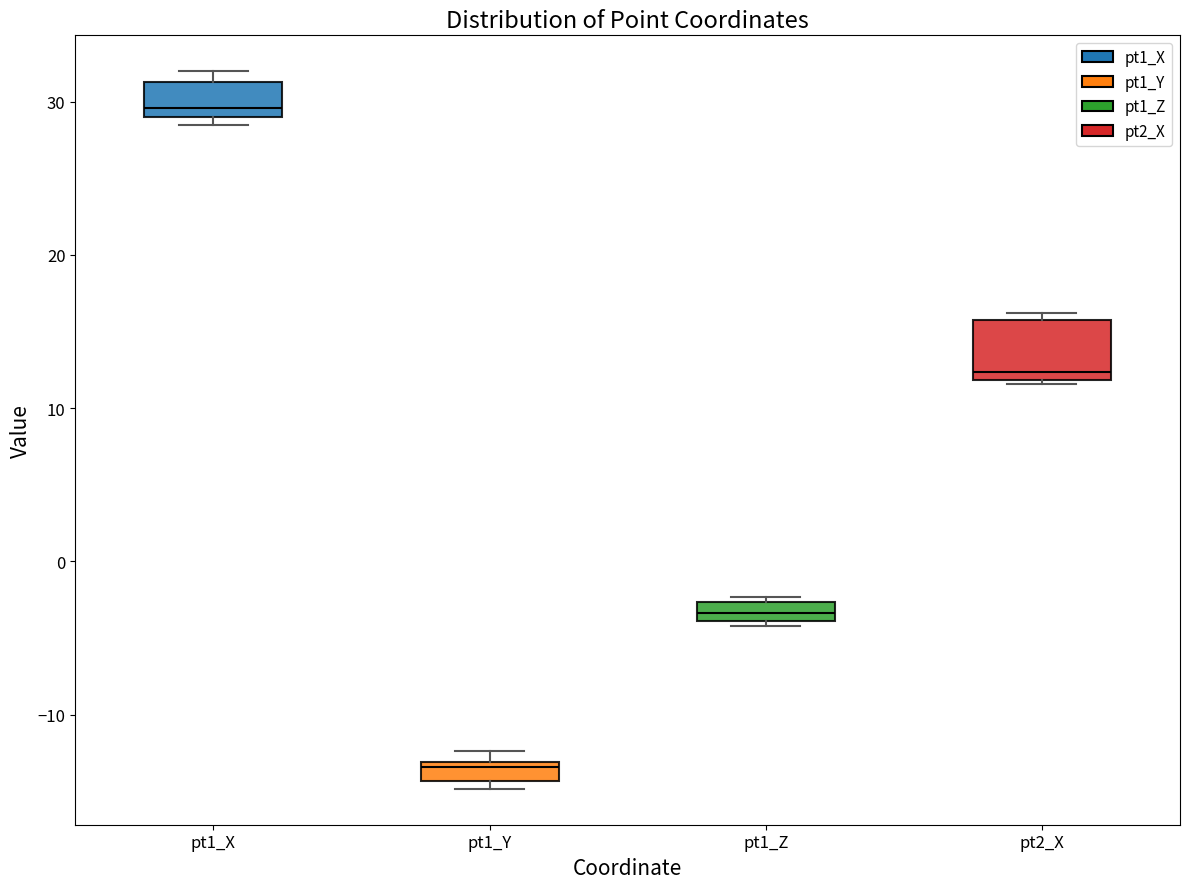

Comparing the boxes themselves (not the whiskers), which one is the tallest?

pt2_X